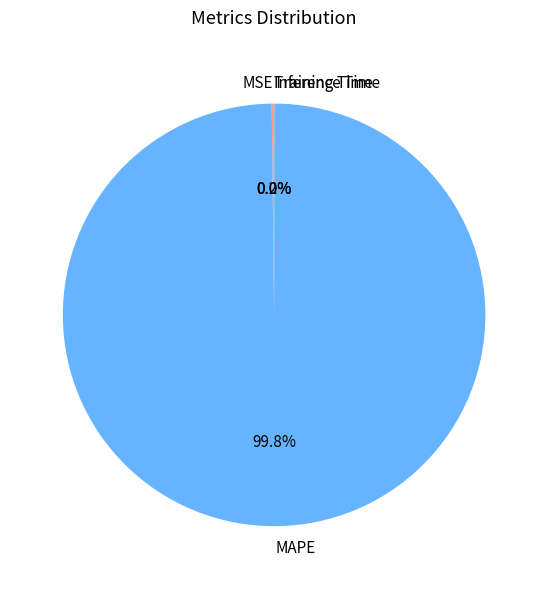

Which slice represents more than half of the pie?

MAPE